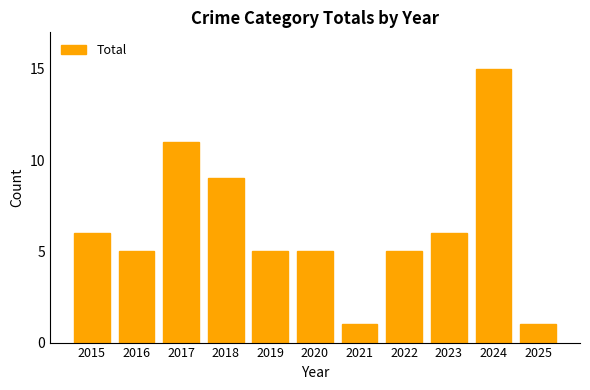

What is the value of the 10th bar from the left?

15